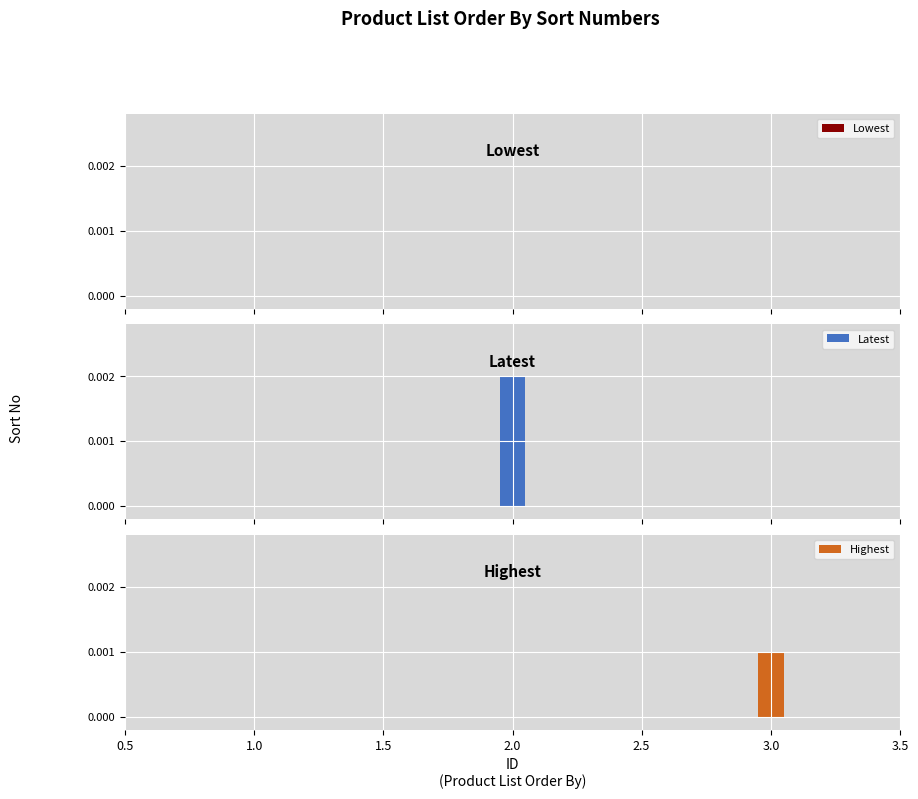

Is it true that the value at Lowest is -1?

False